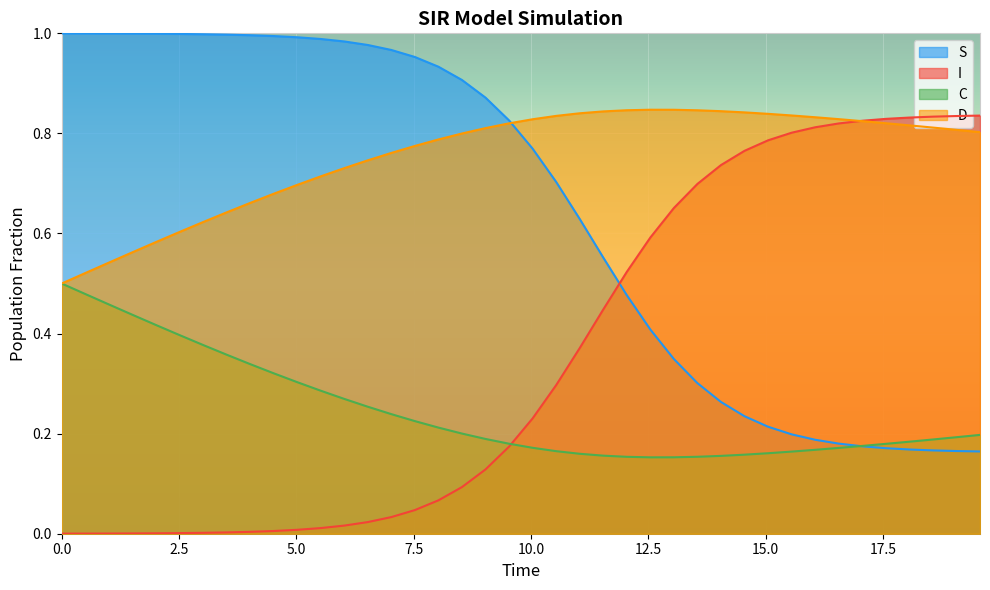

List the series in order of their overall mean, lowest first.

C, I, S, D